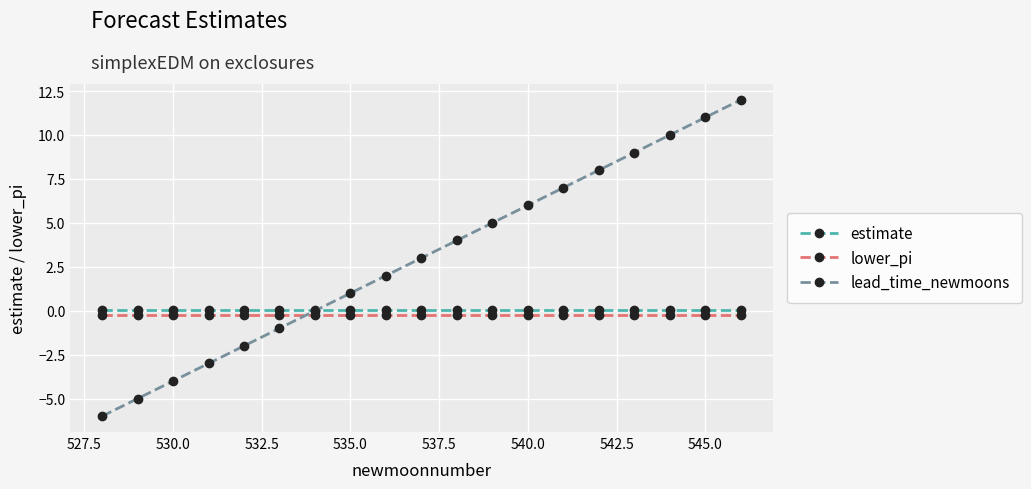

Is this an area chart (filled region under the line)?

No